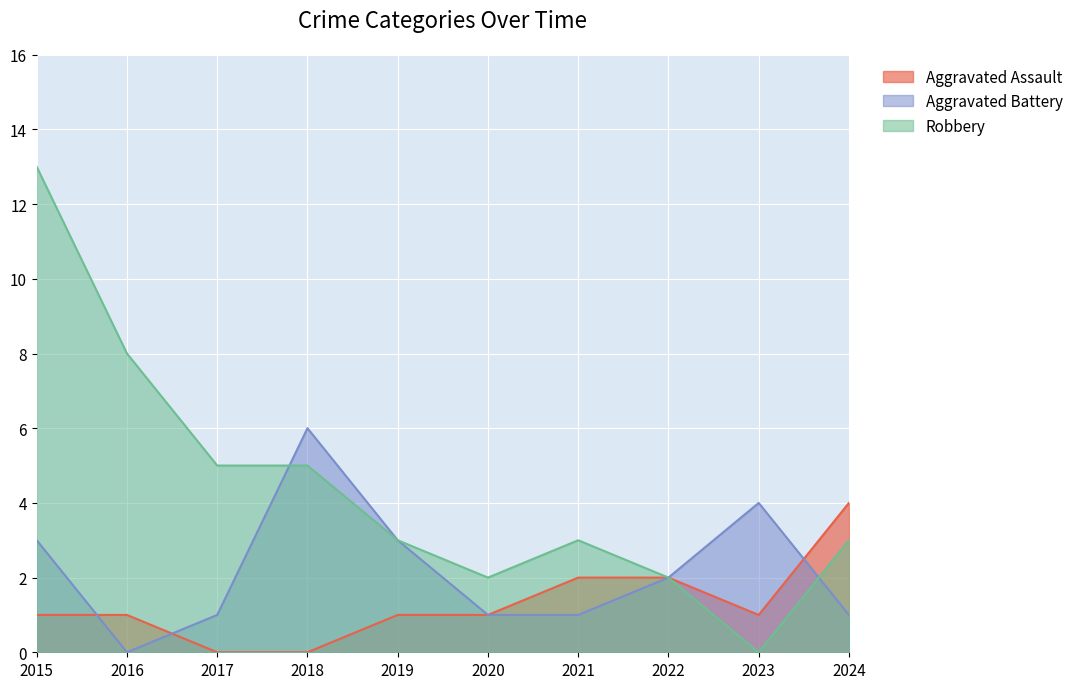

Rank the series at 2023 from lowest to highest value.

Robbery, Aggravated Assault, Aggravated Battery